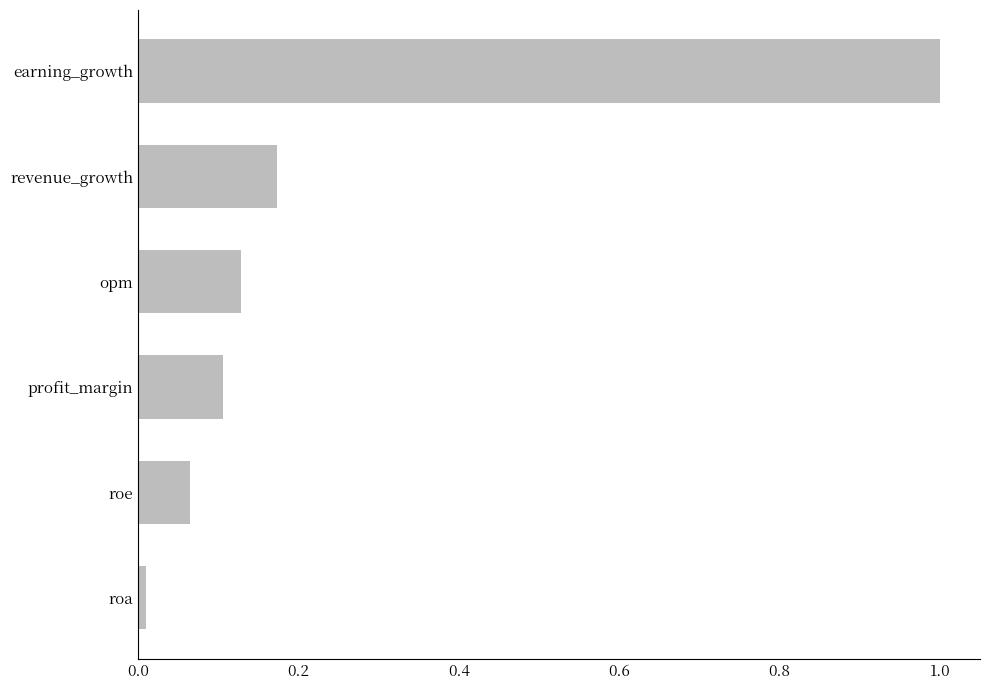

What is the sum of all values?

1.5